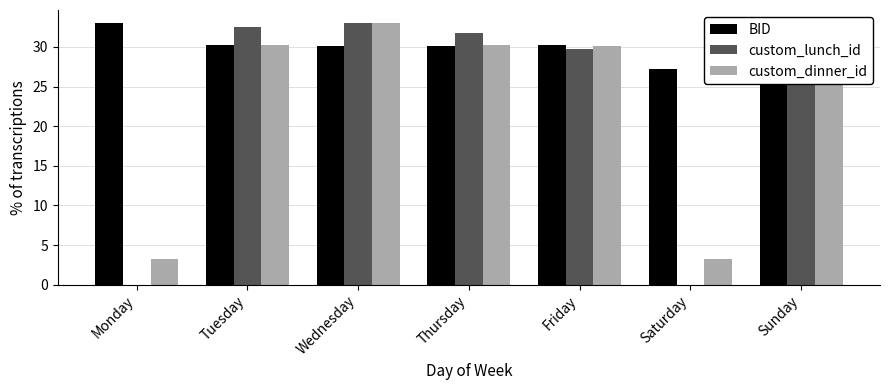

Where is custom_lunch_id nearest to the value 16?

Friday